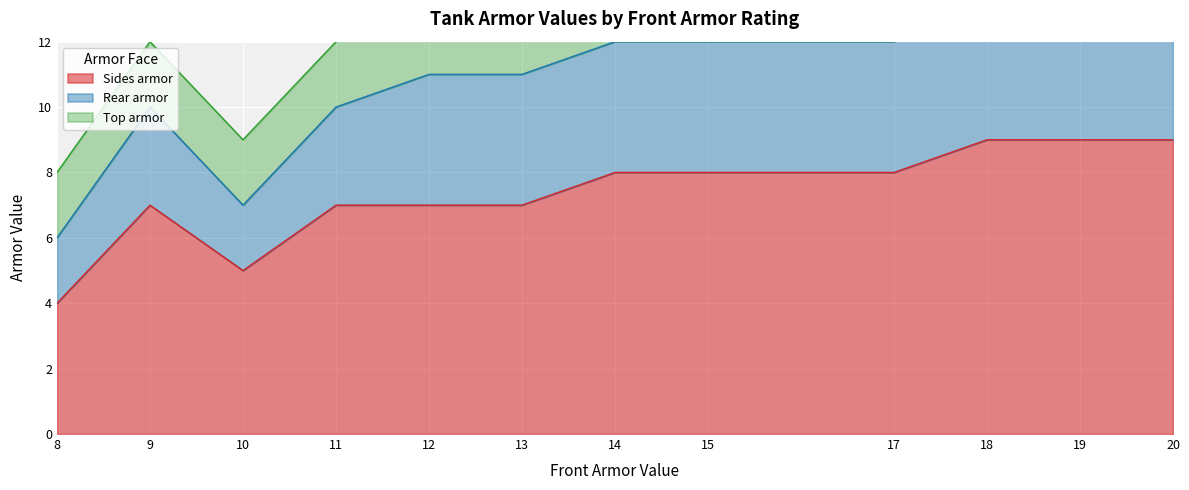

Count the number of data series in this chart.

3